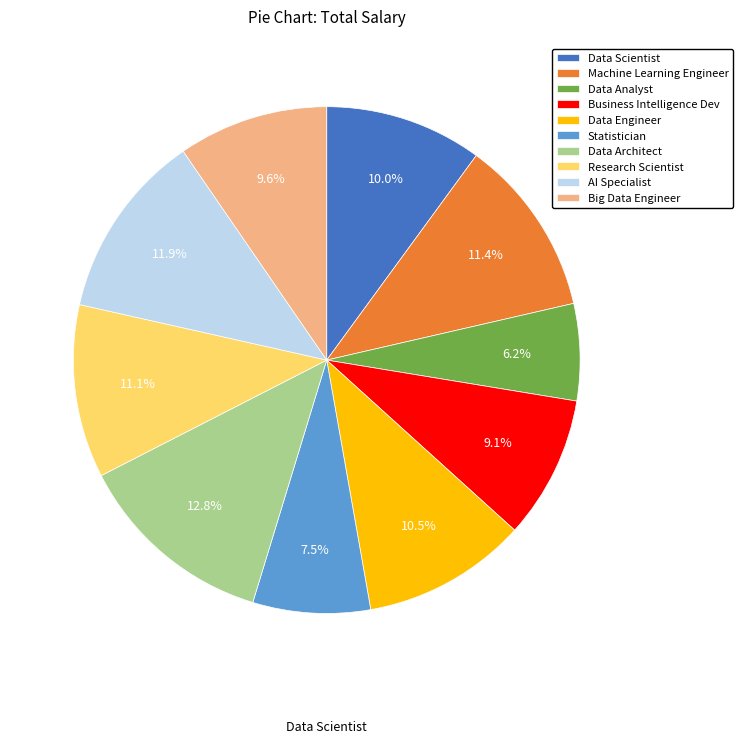

Which has a higher value, Data Analyst or Statistician?

Statistician